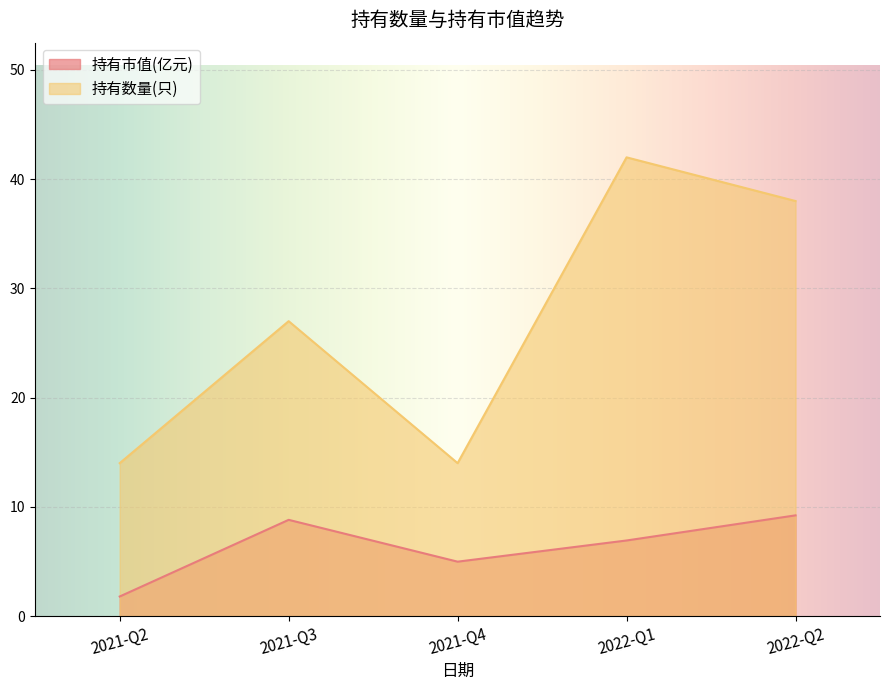

What are all the series names shown in the legend?

持有市值(亿元), 持有数量(只)